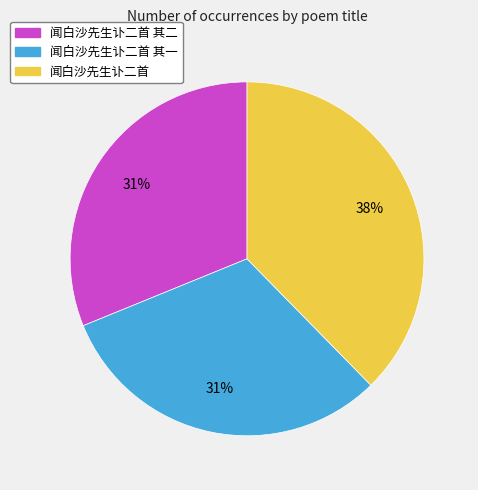

To the nearest percent, what percentage of the pie is 闻白沙先生讣二首 其二?

31%